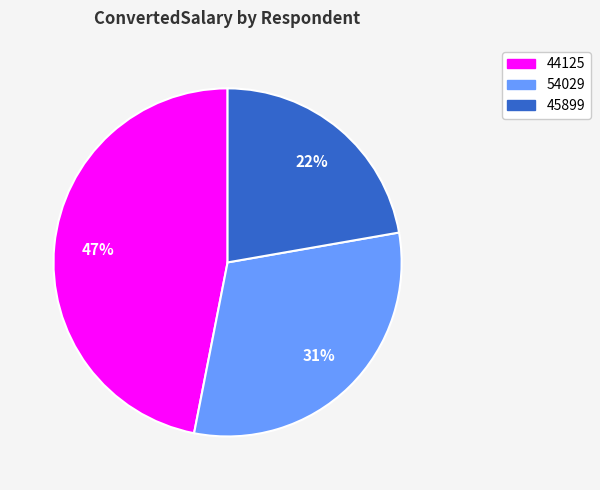

True or false: 54029 accounts for 40% of the total.

False